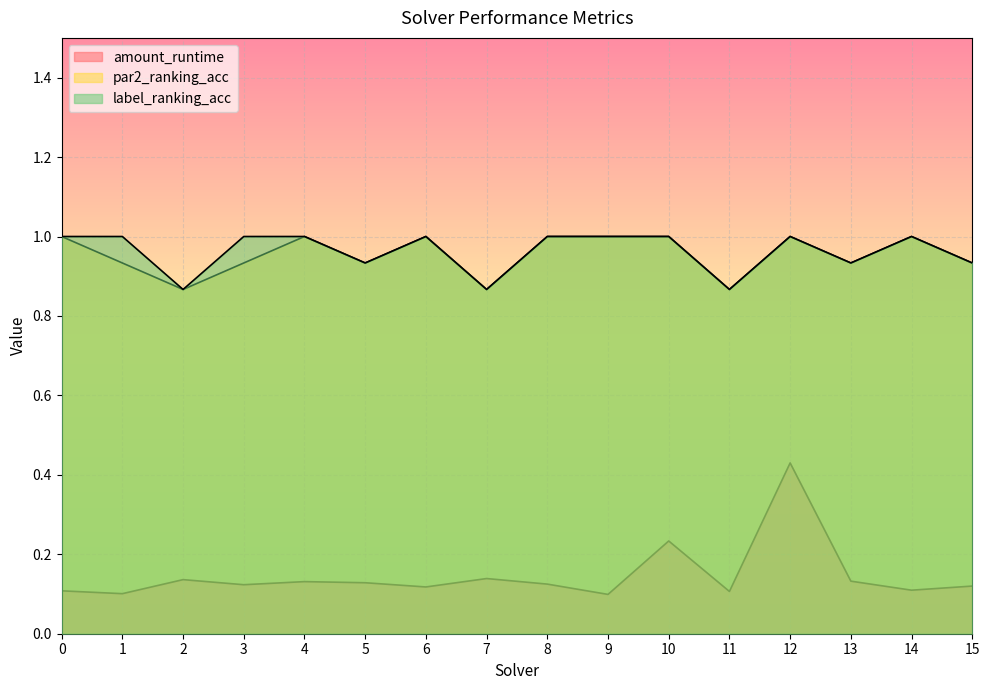

True or false: label_ranking_acc and amount_runtime cross at least once.

False